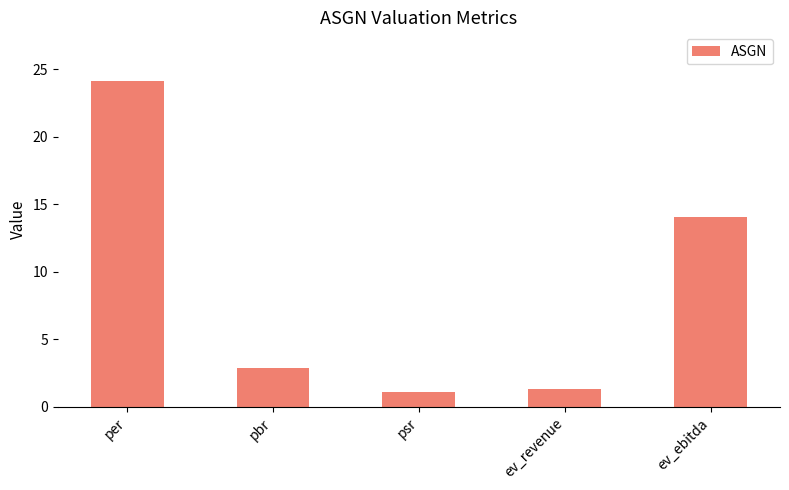

Approximately how many times larger is the value at per compared to pbr?

8.3